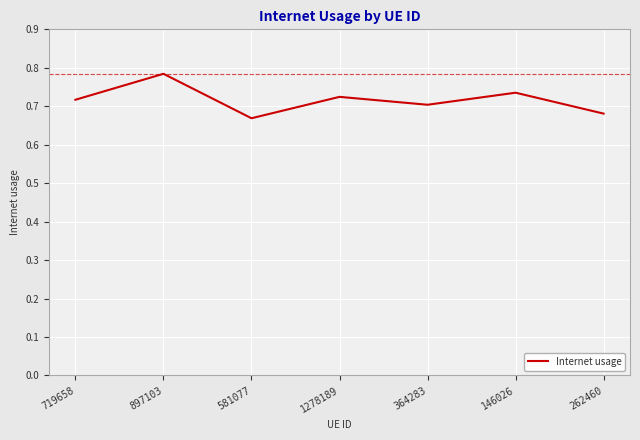

What is the difference between the maximum and minimum values?

0.1